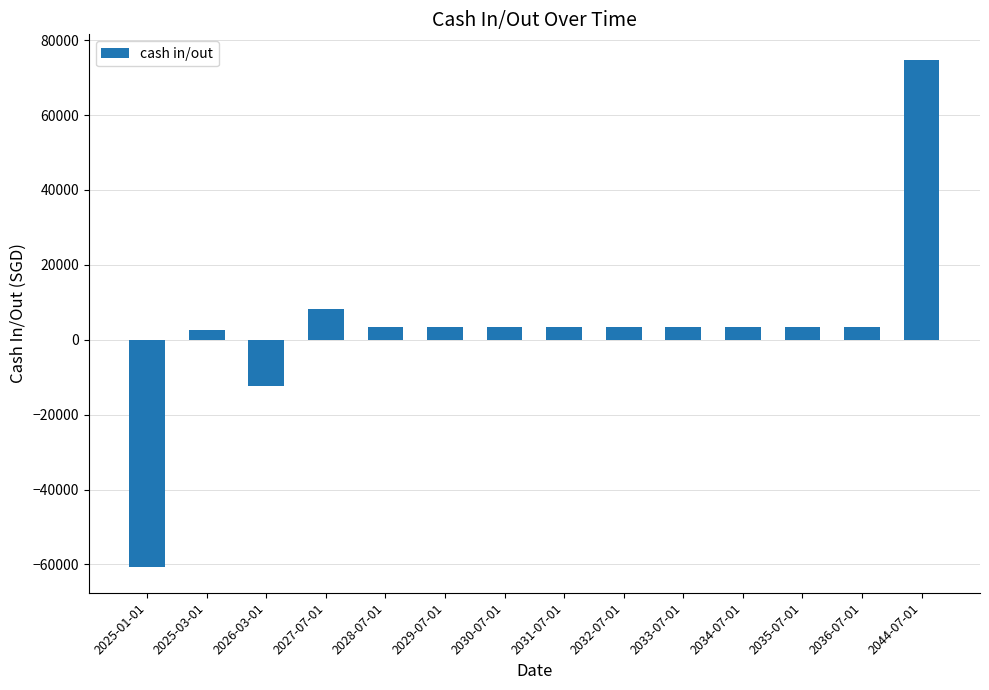

The value at 2026-03-01 is -12381.7. True or false?

True